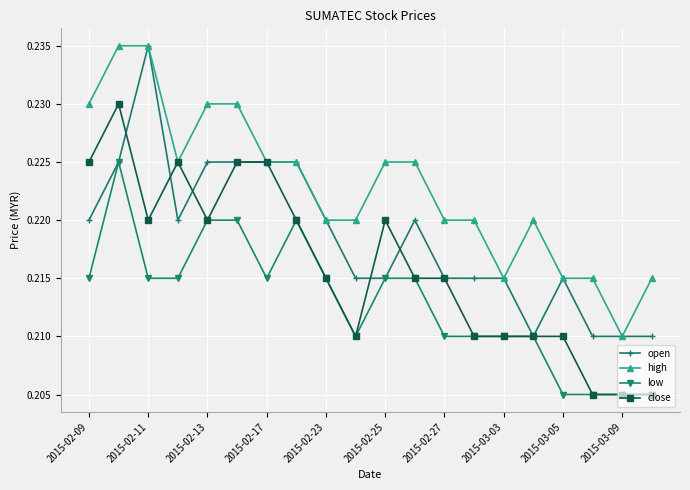

True or false: open has more than 2 points higher than both neighbors.

True